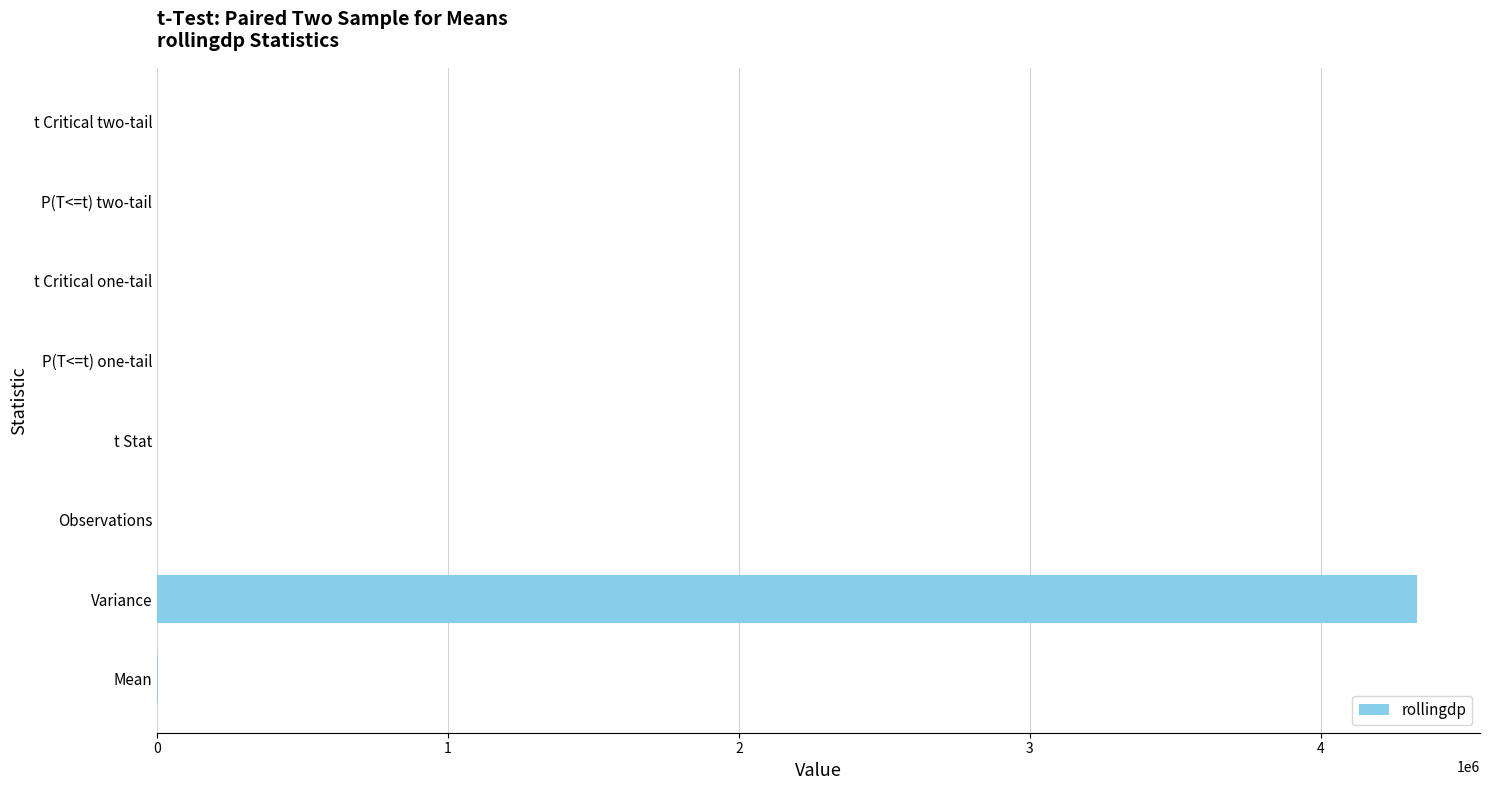

The value at P(T<=t) one-tail is 0.0. True or false?

True